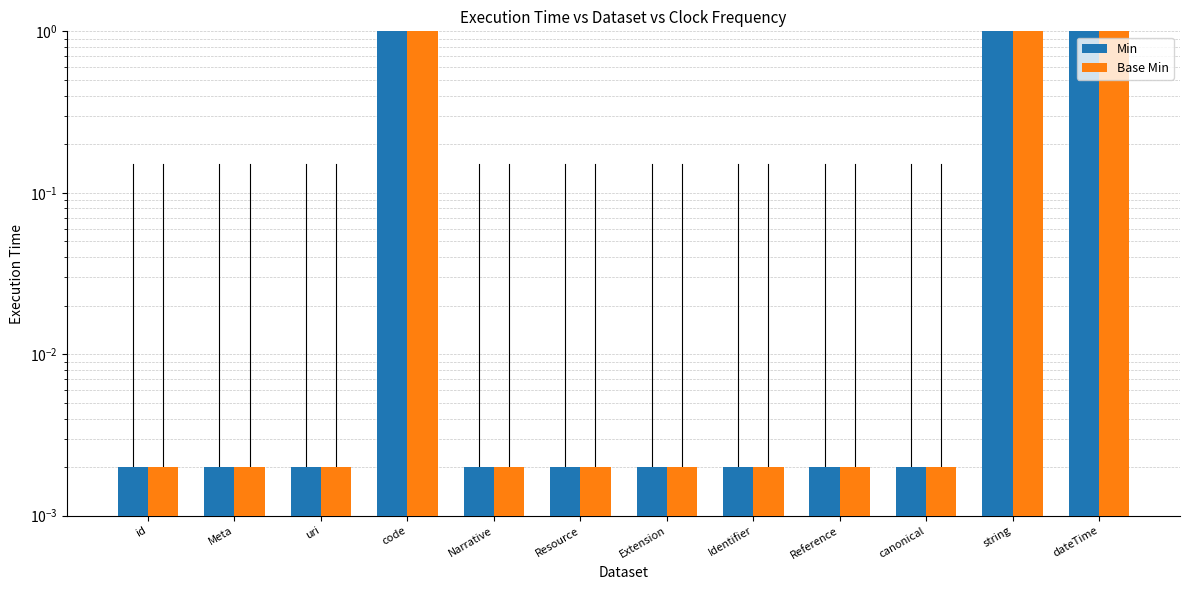

What are all the series names shown in the legend?

Min, Base Min